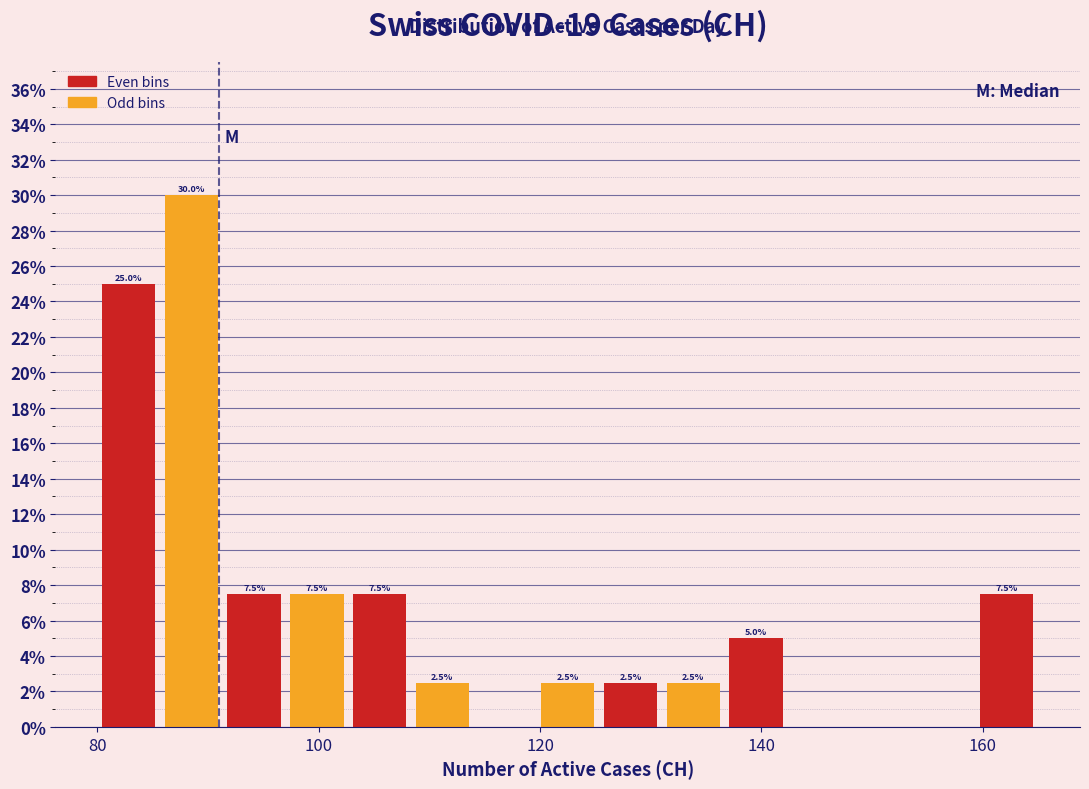

Read against the x-axis, roughly where is the centre of the tallest bar?

88